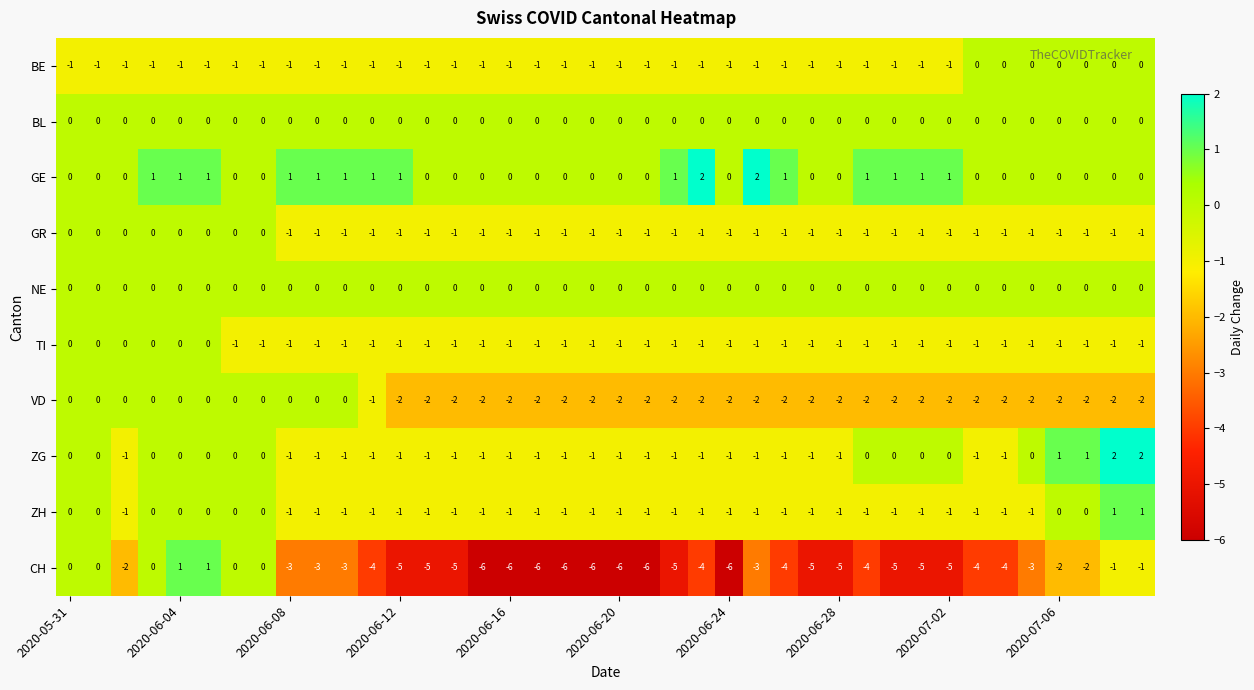

Which series has the largest total across all categories?

GE